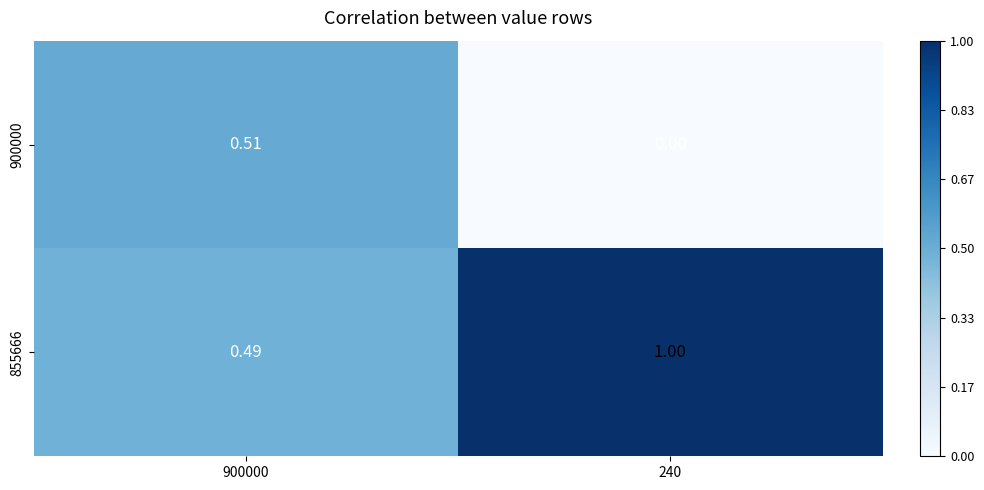

Between 900000 and 240, which series saw the biggest shift?

855666